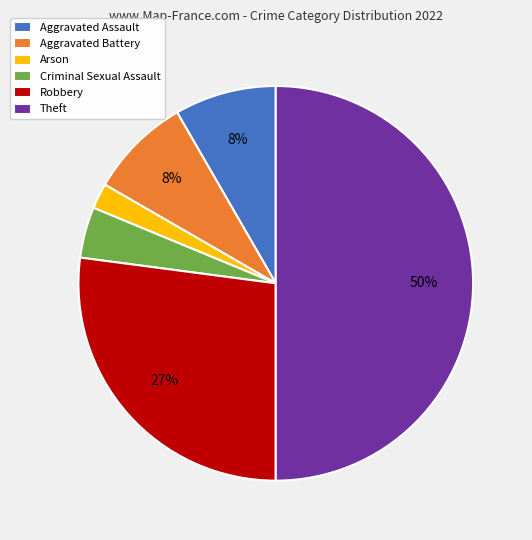

To the nearest percent, what is the average slice percentage?

17%